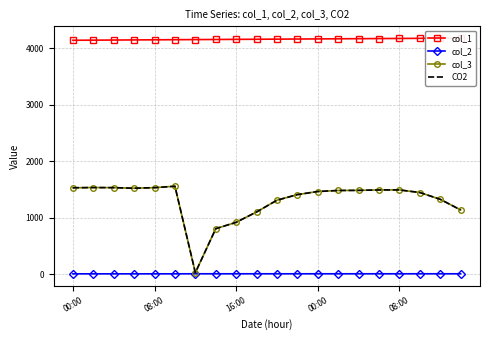

Between 11 and 16, which is larger?

16